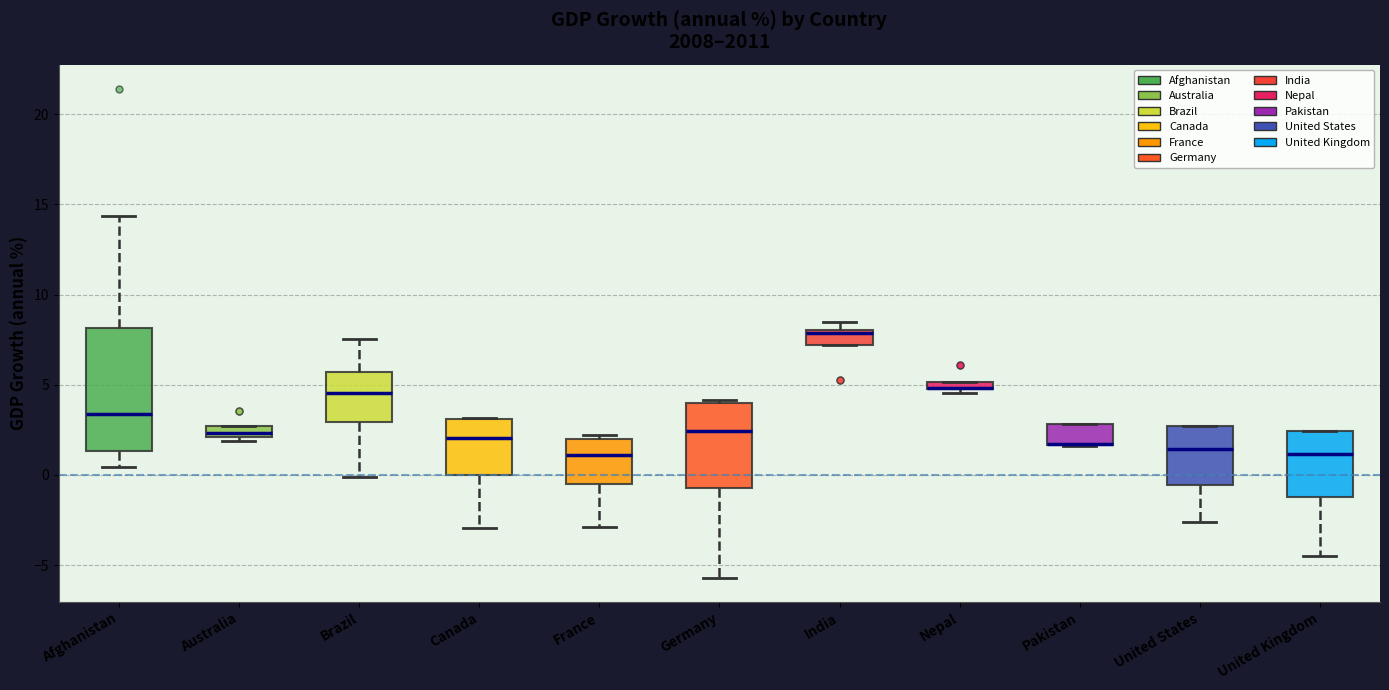

Where is the lower edge of the box for India on the y-axis? The values are not printed on the chart, so give them approximately, as read against the axis.

7.0